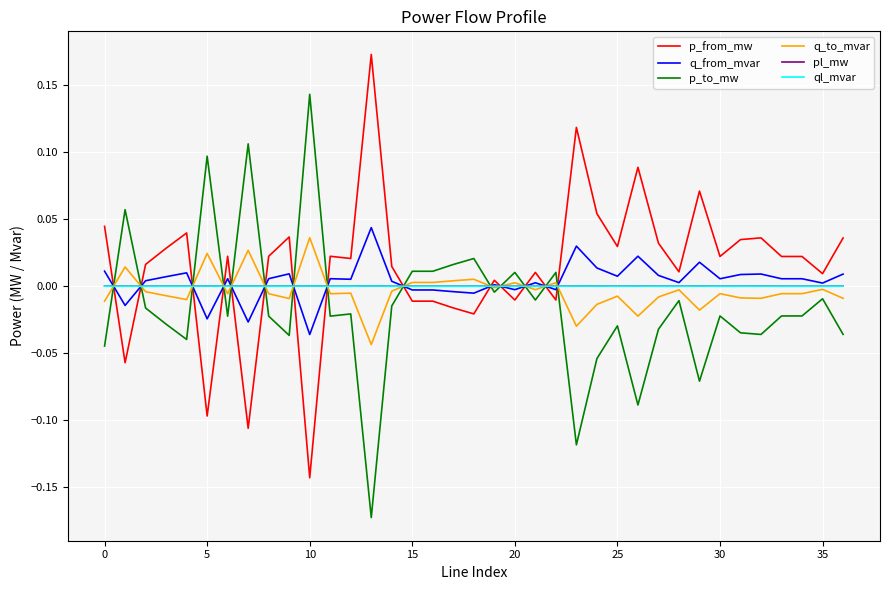

After their last crossing, which series has the higher values: p_from_mw or q_to_mvar?

p_from_mw